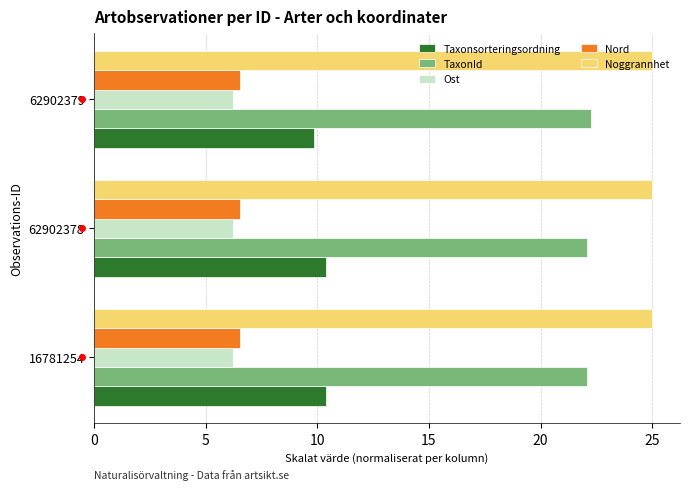

What is the minimum value shown in the chart?

6.2